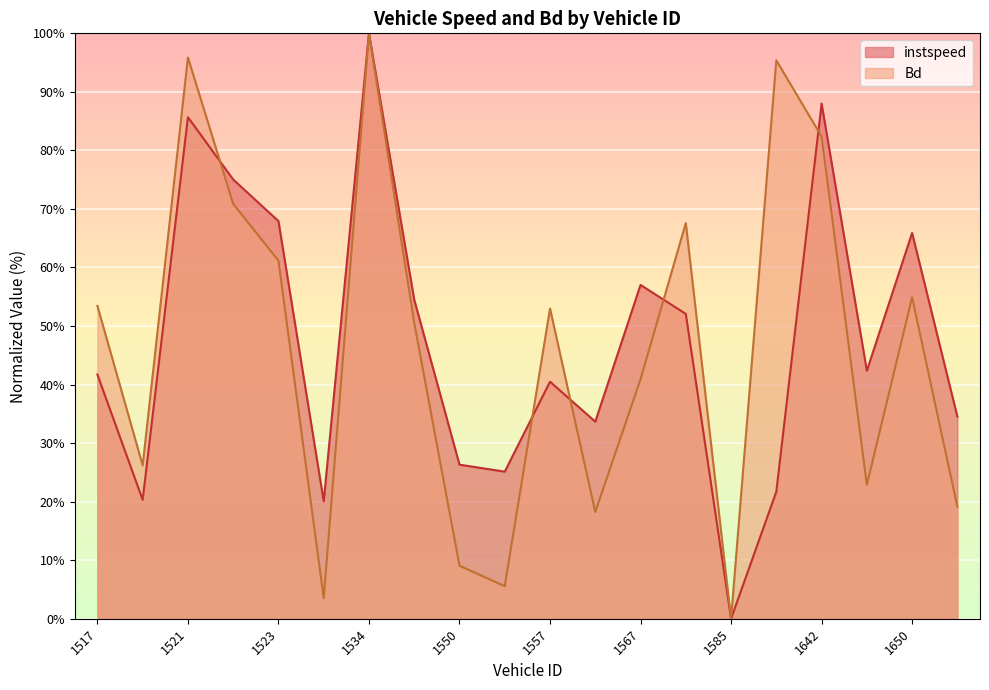

Is it true that Bd equals 54.9 at 1650?

True